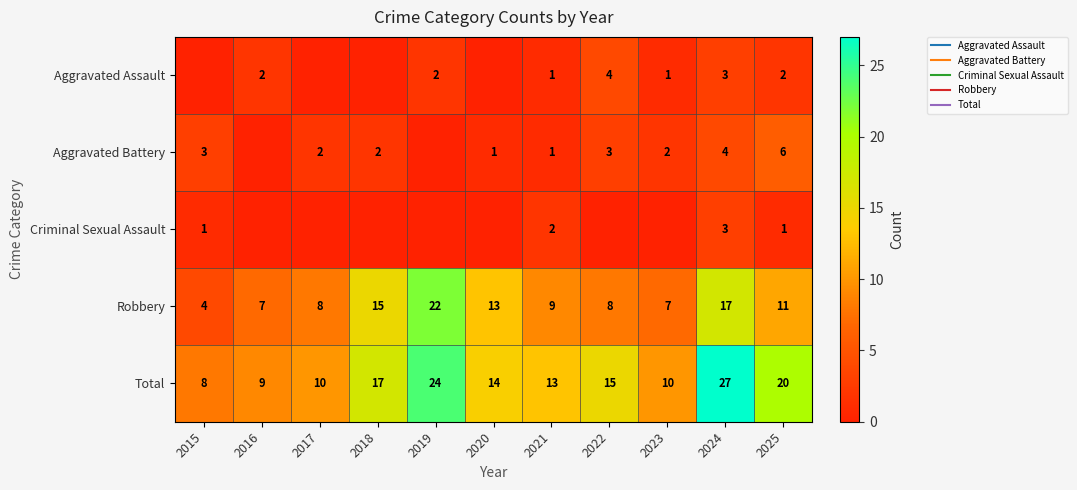

Which series has the largest range (max minus min)?

Total